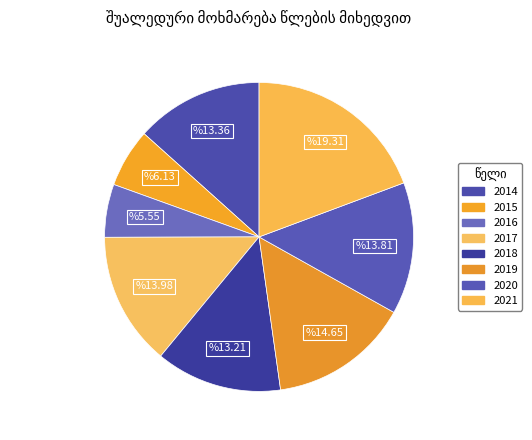

To the nearest percent, what percentage of the pie is 2014?

13%